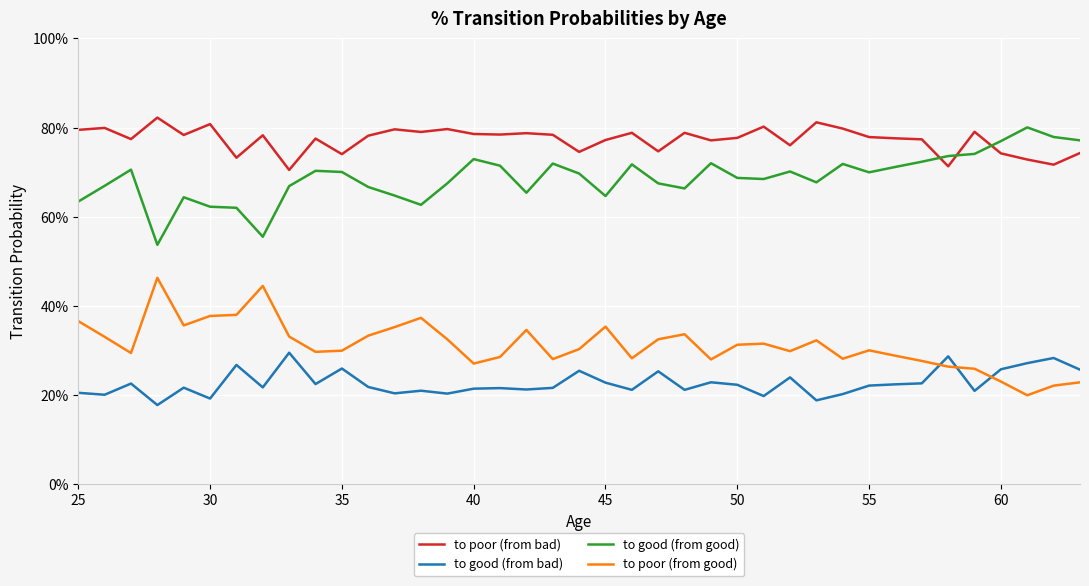

What are all the series names shown in the legend?

to poor (from bad), to good (from bad), to good (from good), to poor (from good)